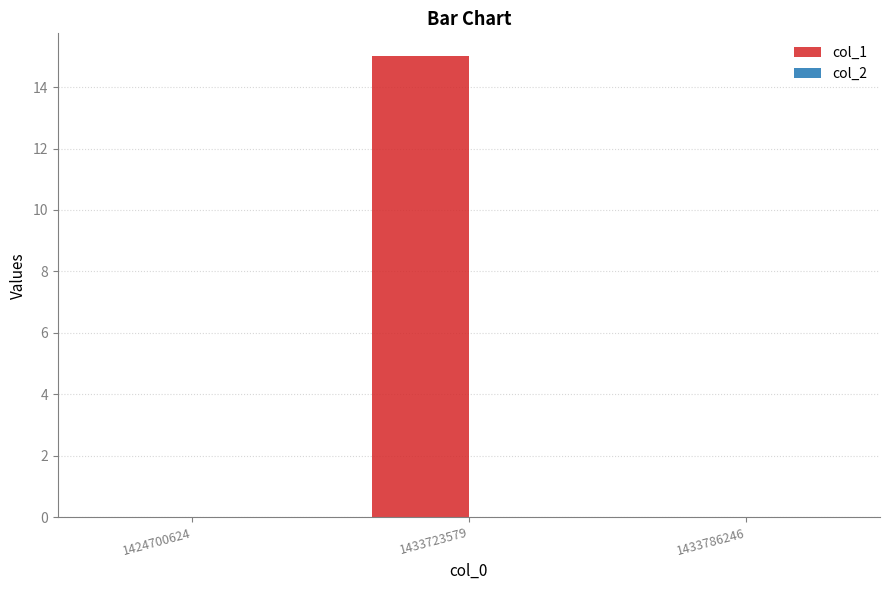

Is it true that the value at 1424700624 is 0?

True